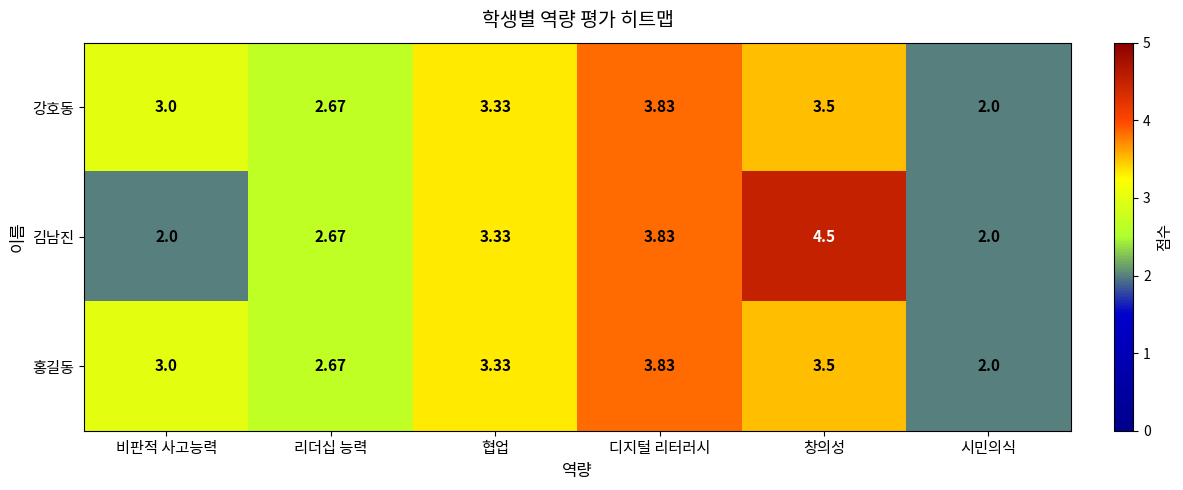

What is the total value across all series at 비판적 사고능력?

8.0